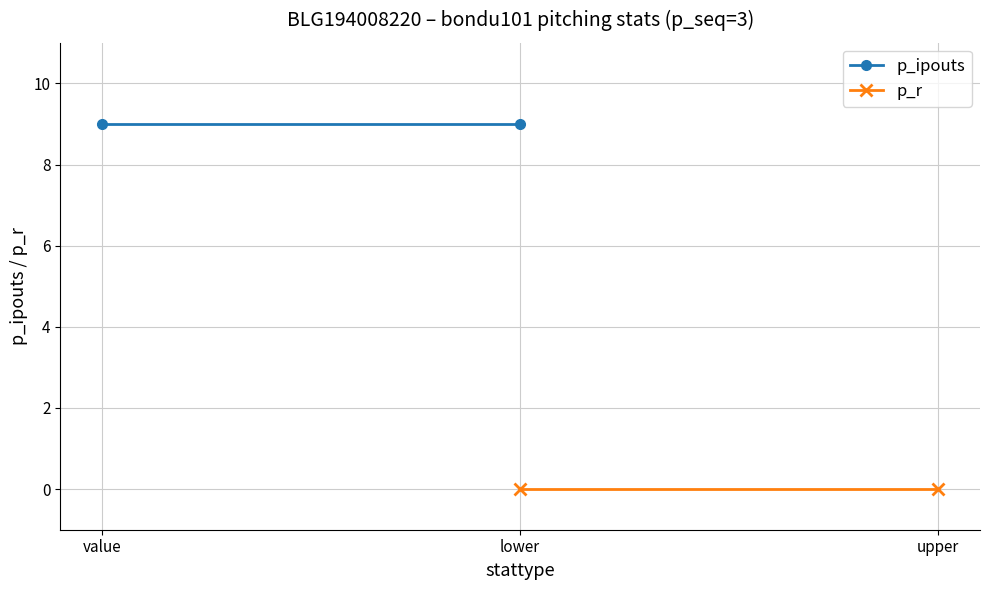

What is the total value across all series at value?

9